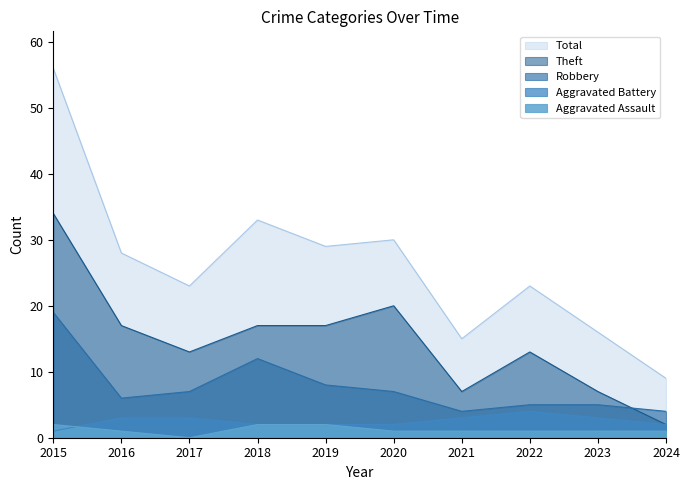

At which category does the chart reach its peak across all series?

2015